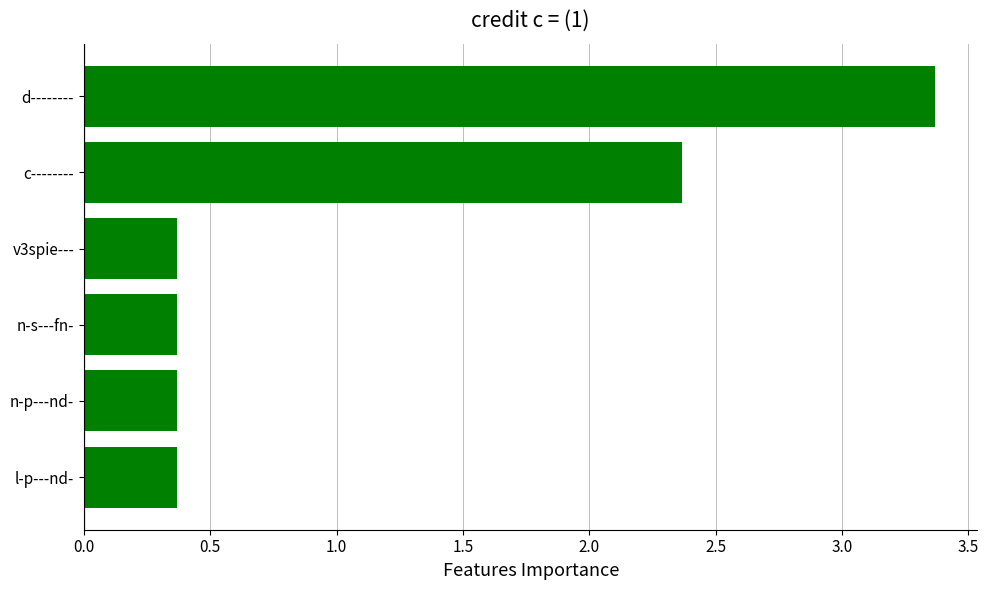

What is the maximum value shown in the chart?

3.4